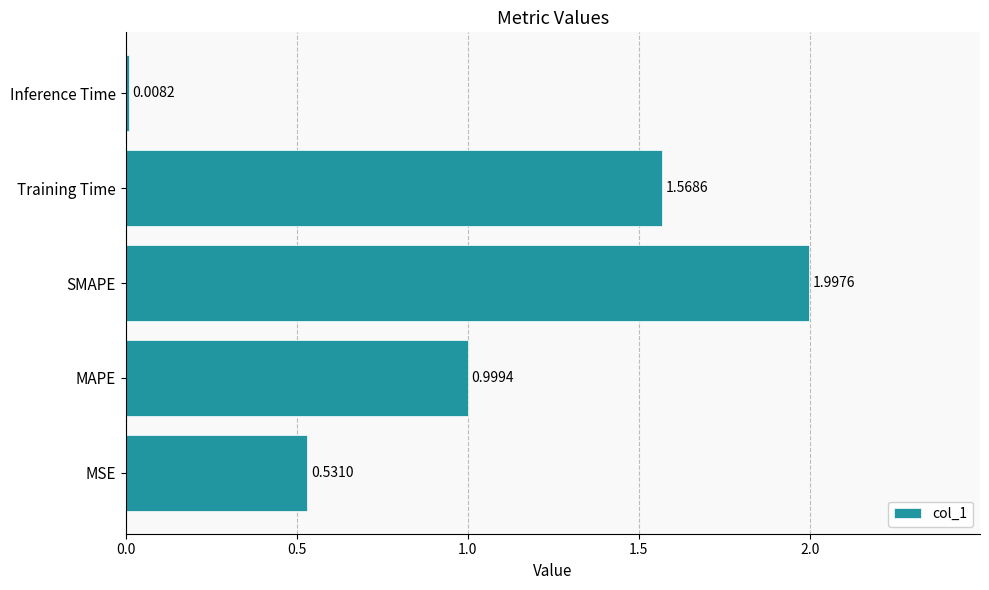

At which category does the chart reach its peak across all series?

SMAPE